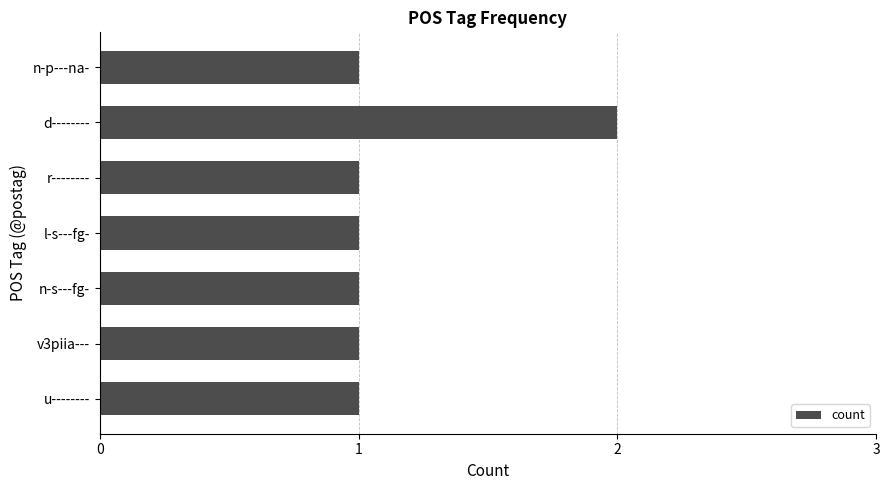

Which label corresponds to the largest value in the chart?

d--------